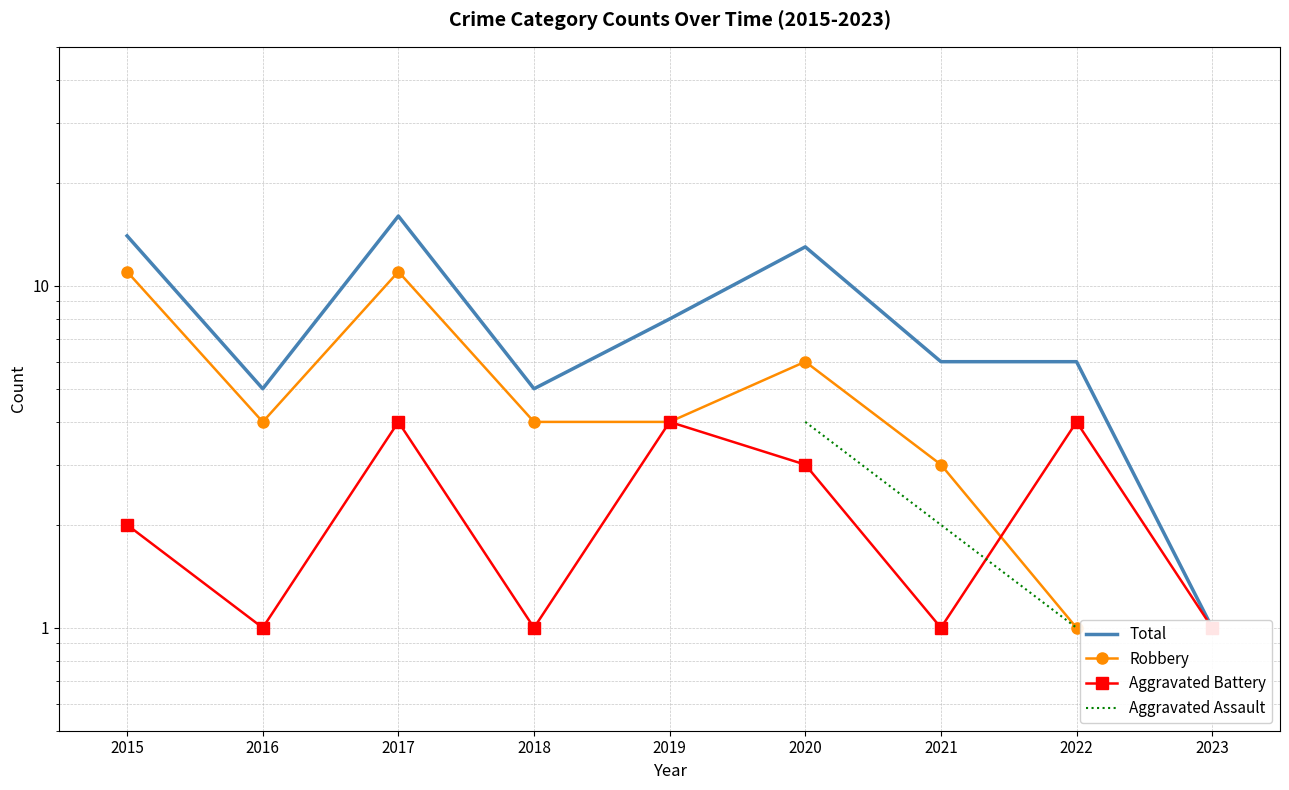

Which series has the largest total across all categories?

Total